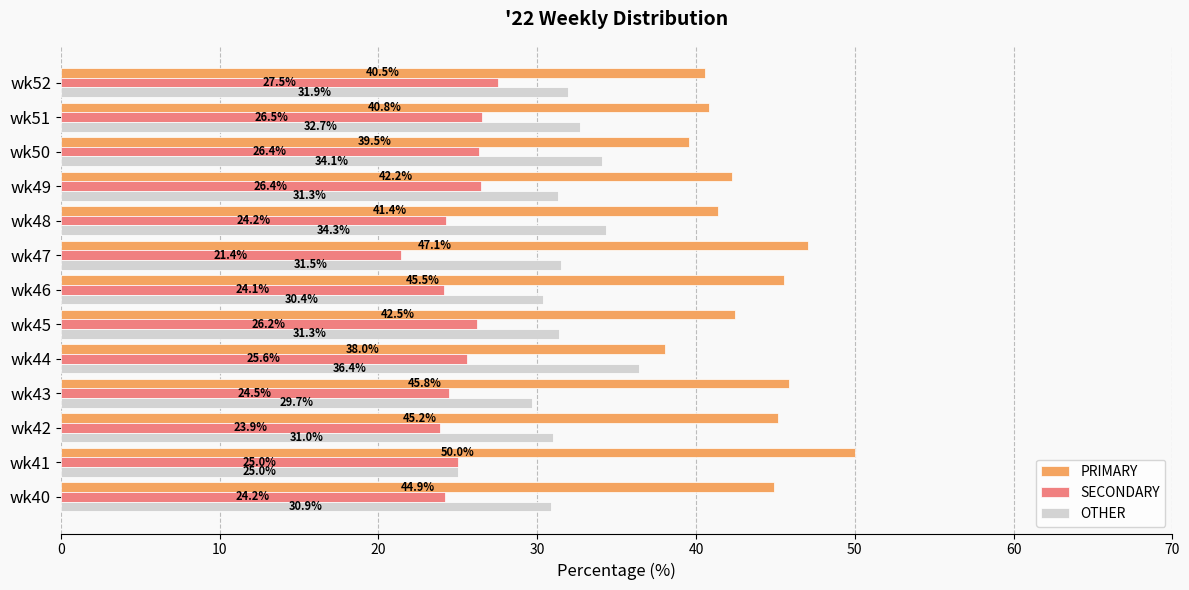

Which series has the widest spread of values?

PRIMARY